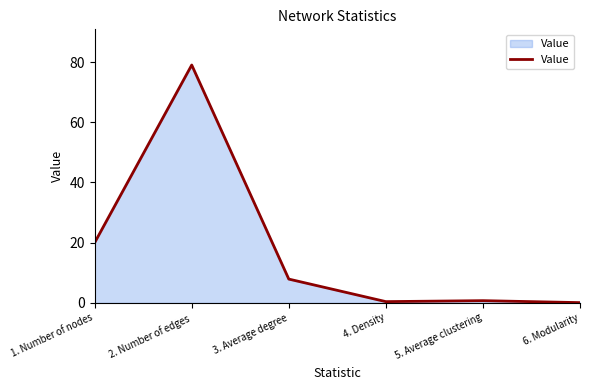

What is the difference between the values at 3. Average degree and 4. Density?

7.5